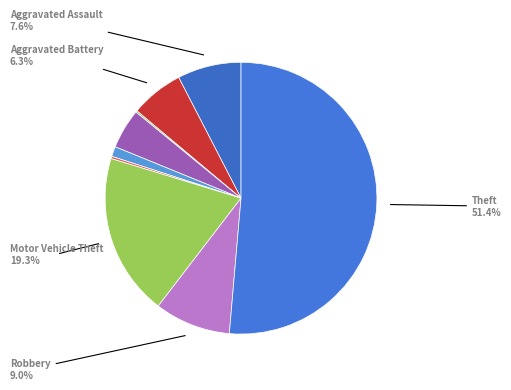

To the nearest percent, what is the difference between the largest and smallest slice percentages?

51%